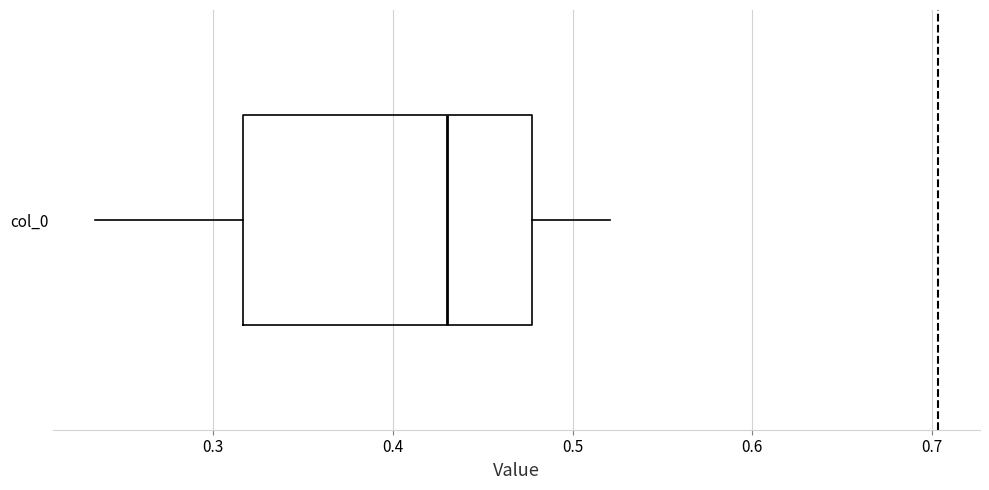

Where does the right whisker of the box for col_0 end on the x-axis? The values are not printed on the chart, so give them approximately, as read against the axis.

0.52